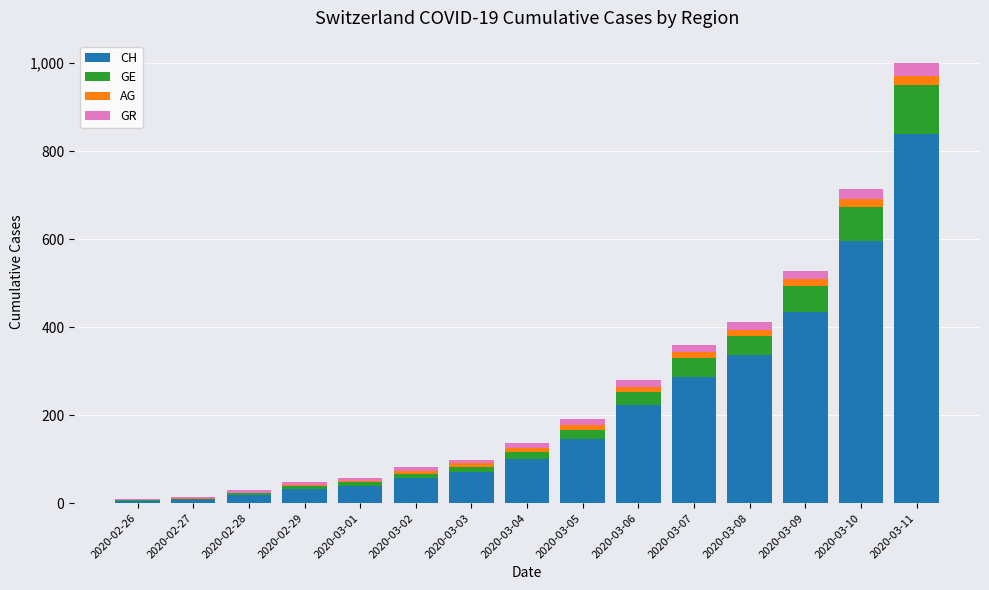

What is the maximum value for CH?

838